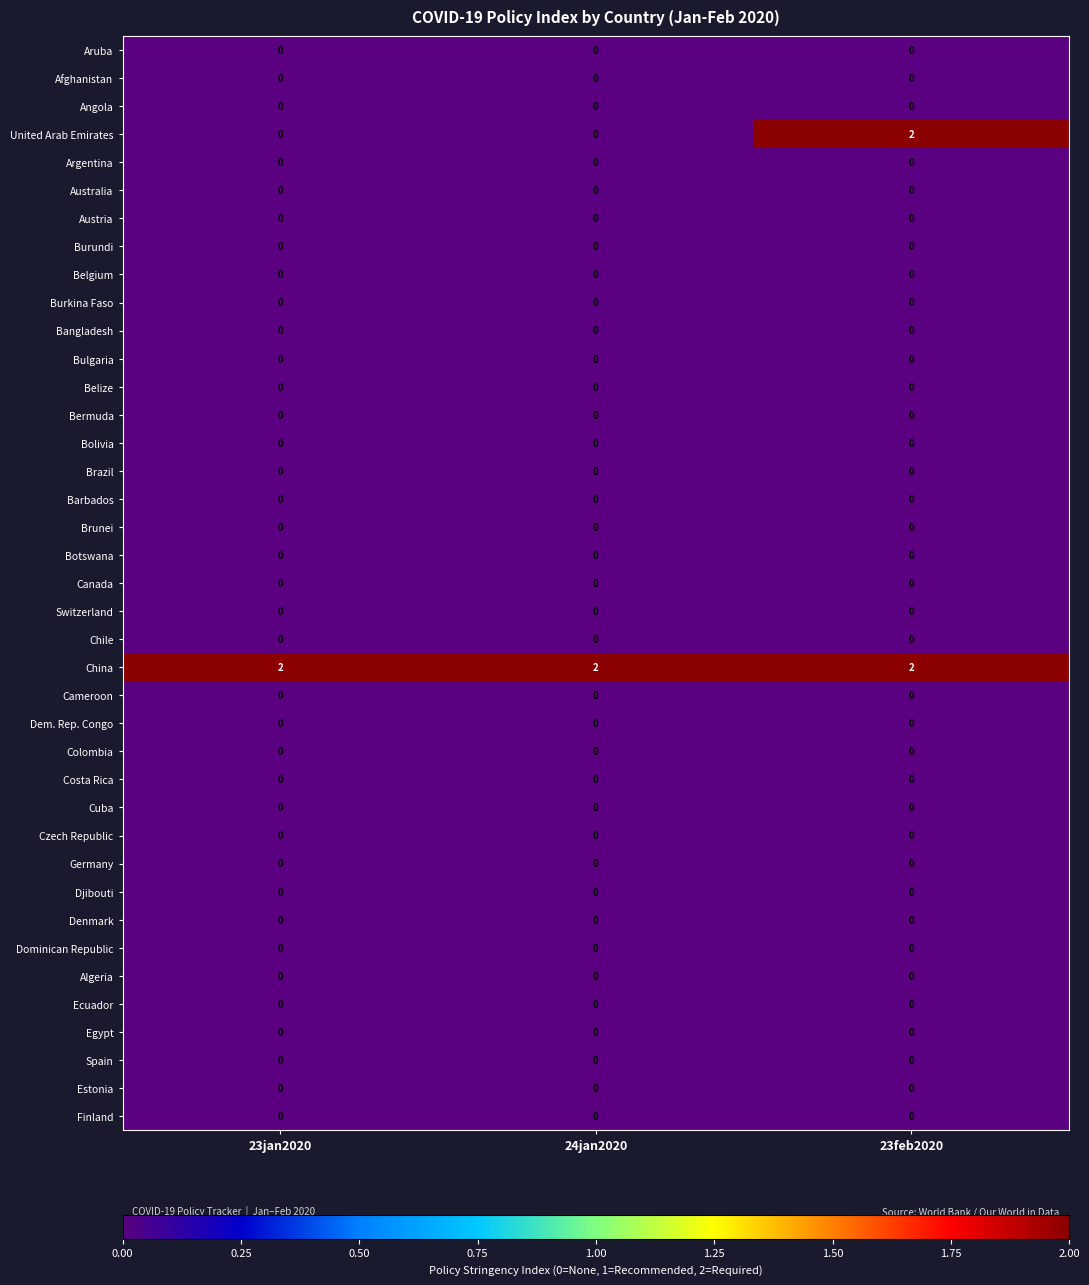

At how many categories does at least one series exceed 0?

3